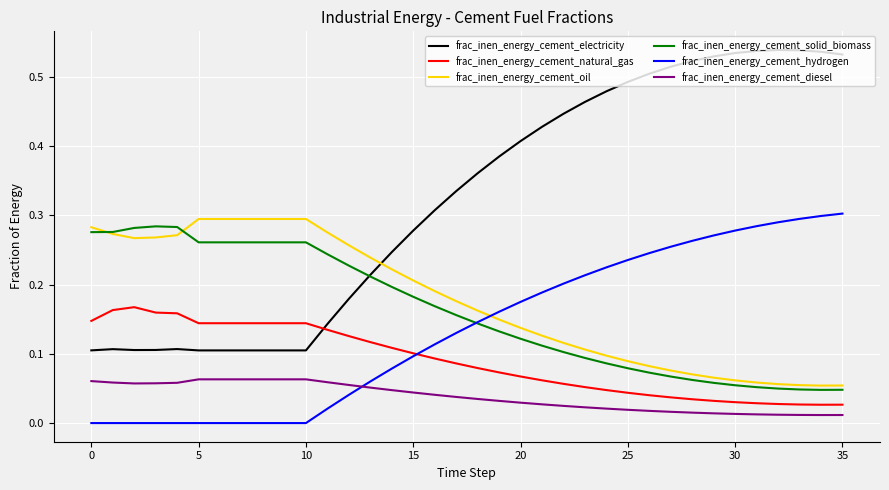

True or false: frac_inen_energy_cement_solid_biomass and frac_inen_energy_cement_electricity intersect in this chart.

True